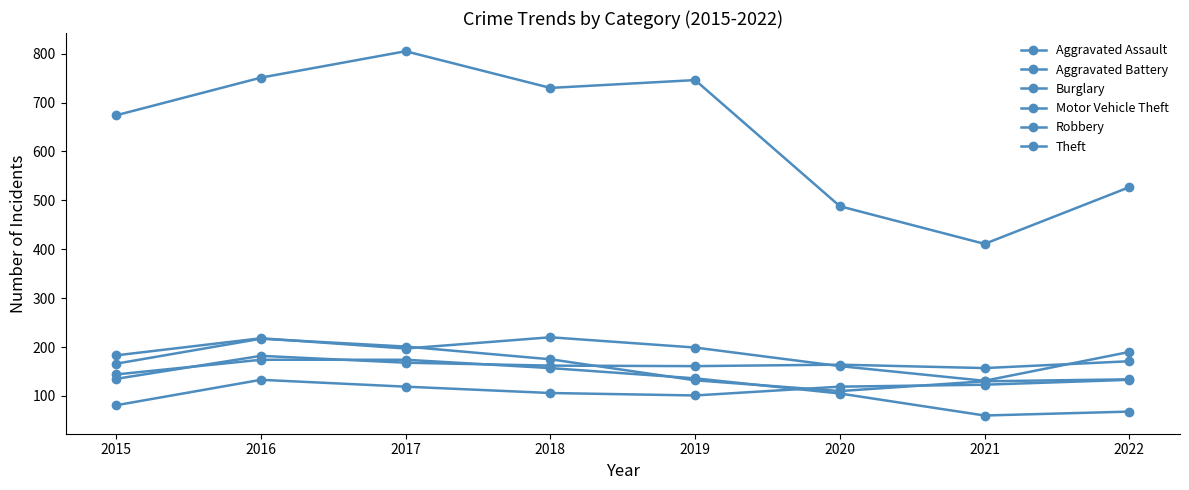

True or false: Aggravated Assault and Aggravated Battery intersect in this chart.

False